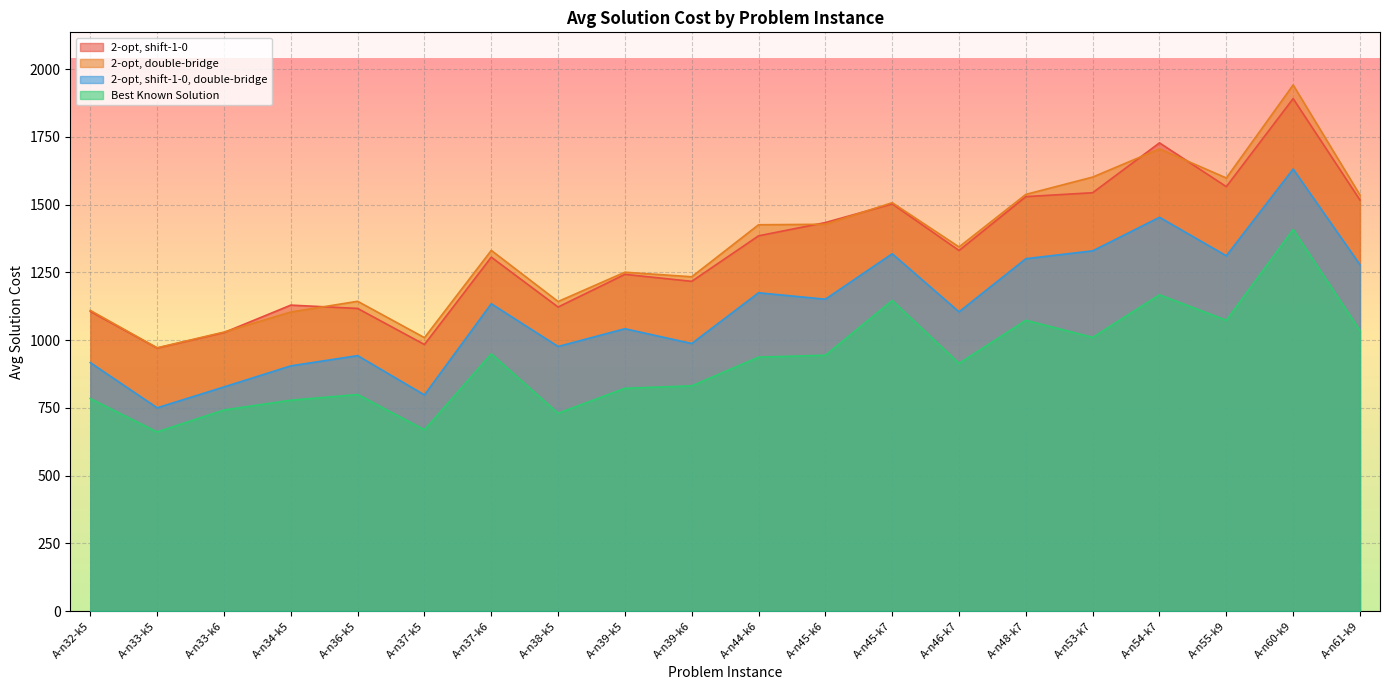

At which category is the sum across all series the highest?

A-n60-k9